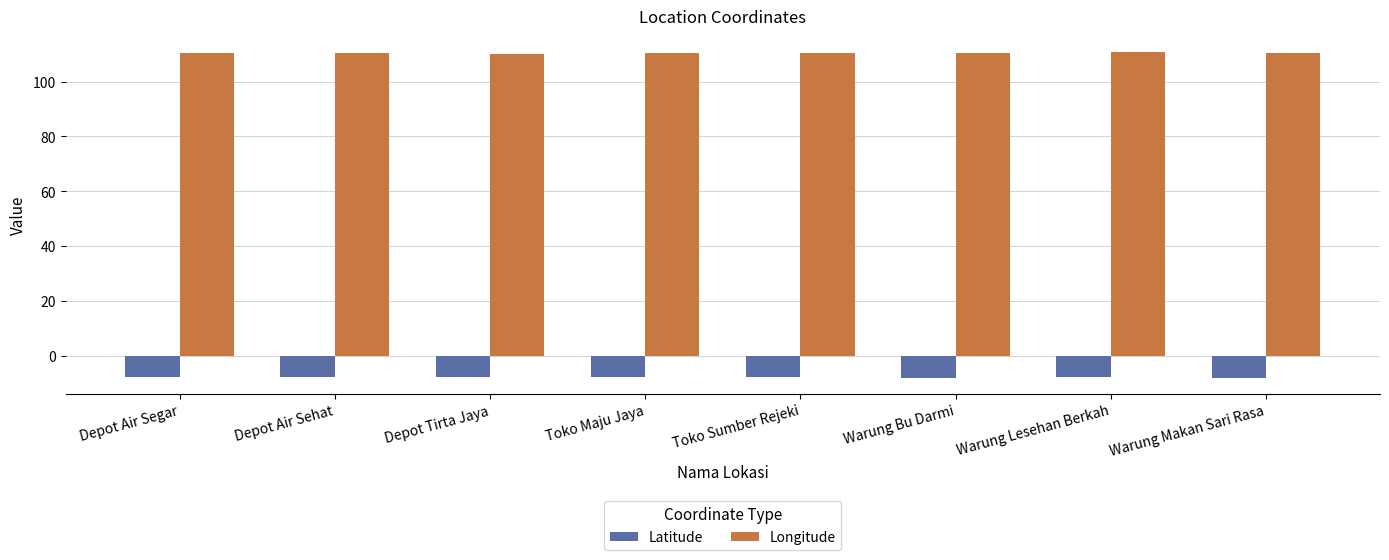

What is the maximum value for Longitude?

110.7